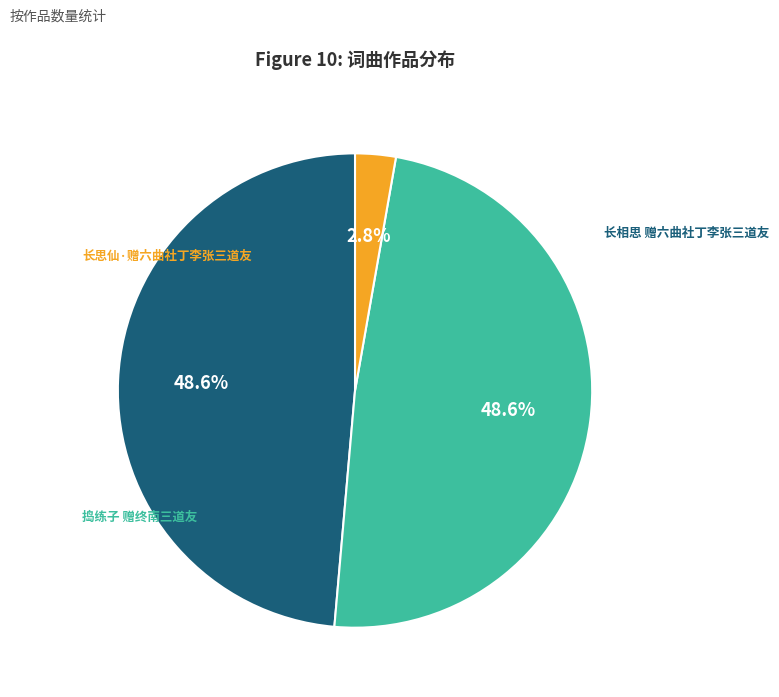

Is there a majority slice in this chart?

No